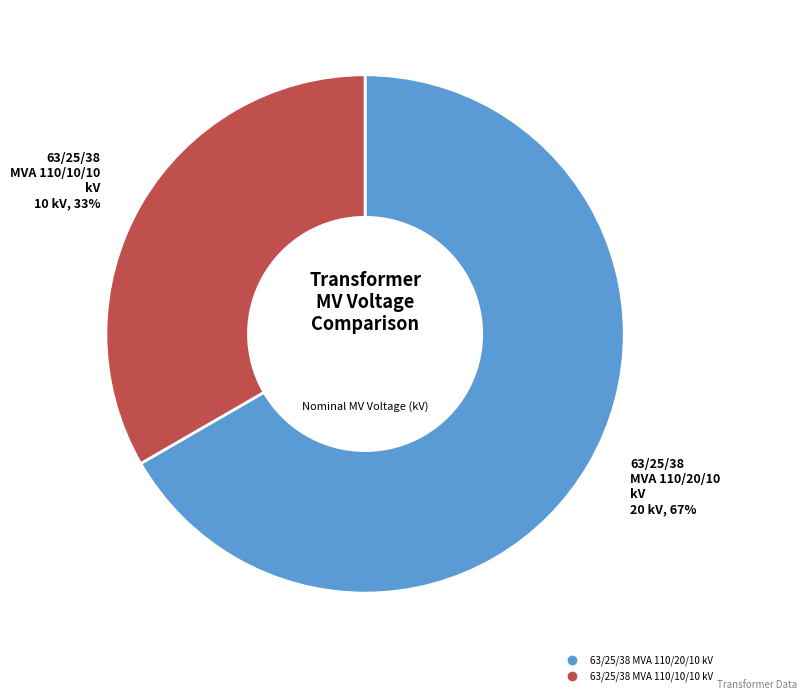

To the nearest percent, what percentage of the pie is 63/25/38 MVA 110/20/10 kV?

67%